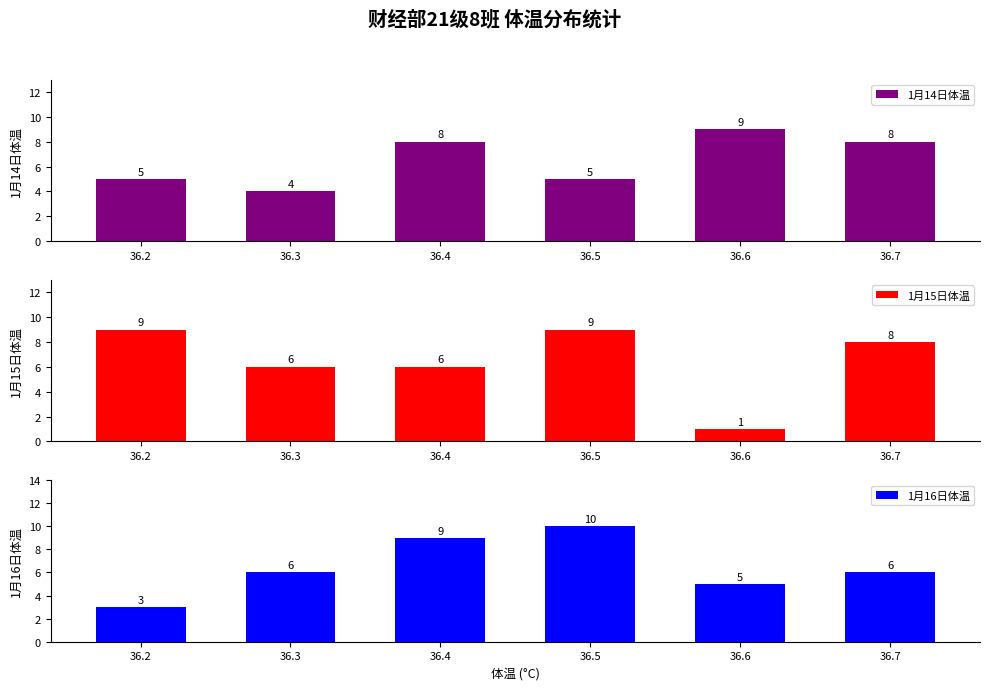

Reading left to right, what are all the values shown in this chart?

1月14日体温: 36.2=5	36.3=4	36.4=8	36.5=5	36.6=9	36.7=8
1月15日体温: 36.2=9	36.3=6	36.4=6	36.5=9	36.6=1	36.7=8
1月16日体温: 36.2=3	36.3=6	36.4=9	36.5=10	36.6=5	36.7=6